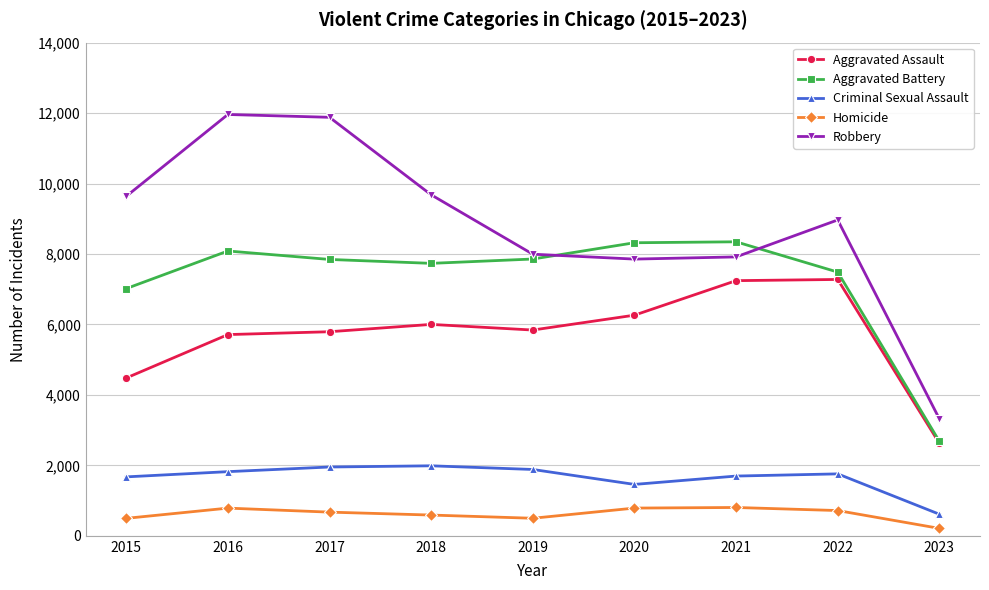

True or false: Homicide and Robbery cross at least once.

False